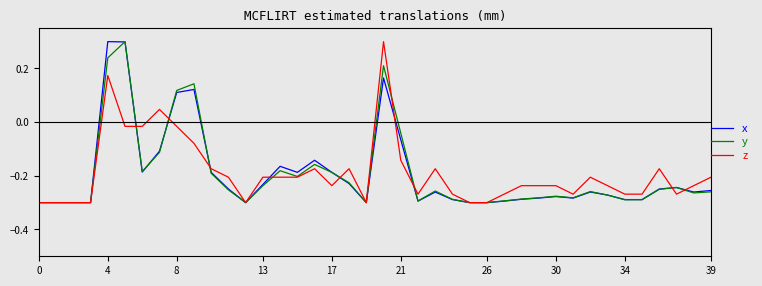

What is the maximum value for x?

0.3